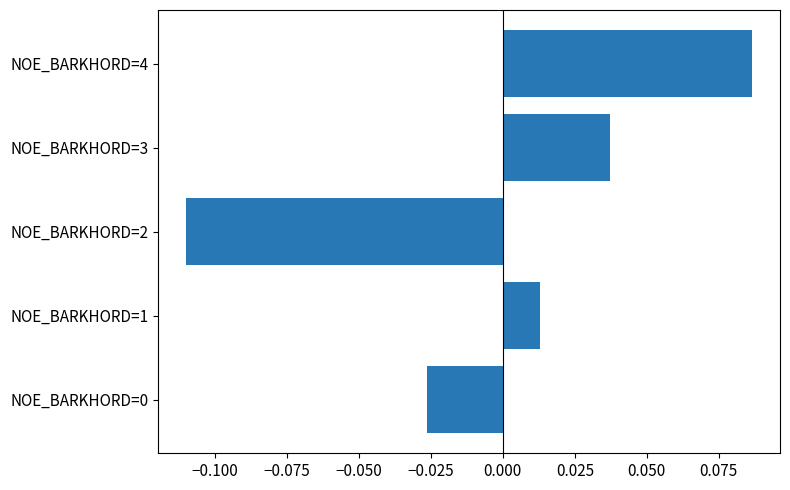

At which category does the chart reach its minimum across all series?

NOE_BARKHORD=2